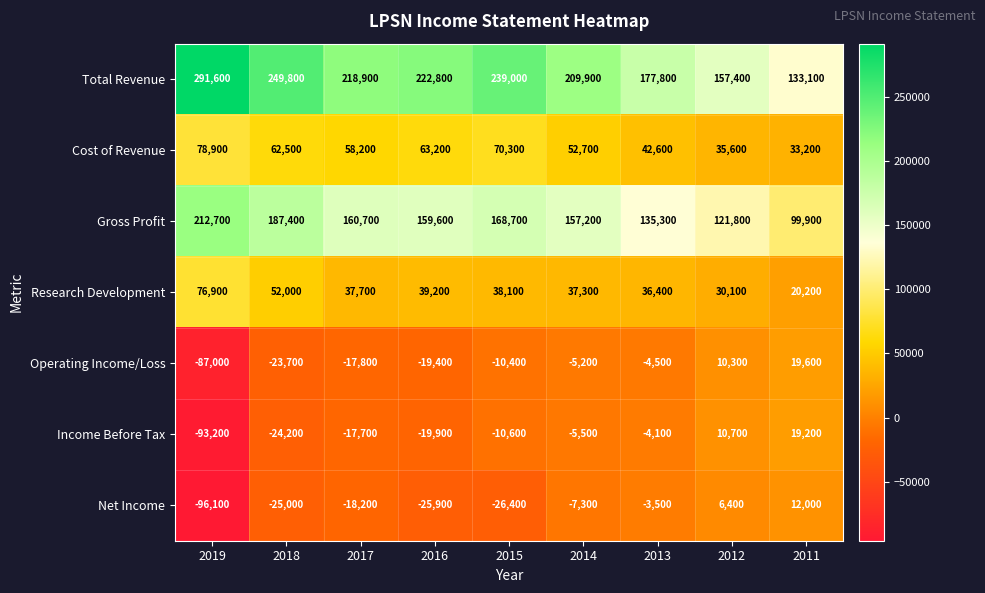

What is the difference between the Gross Profit values at 2011 and 2016?

59700